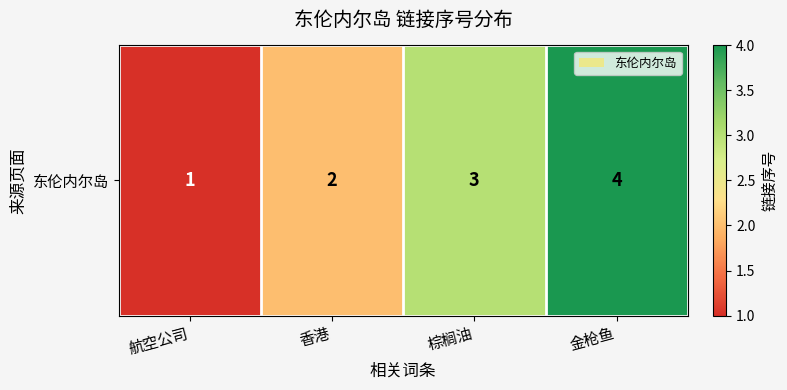

What is the ratio of the value at 航空公司 to the value at 金枪鱼?

0.2